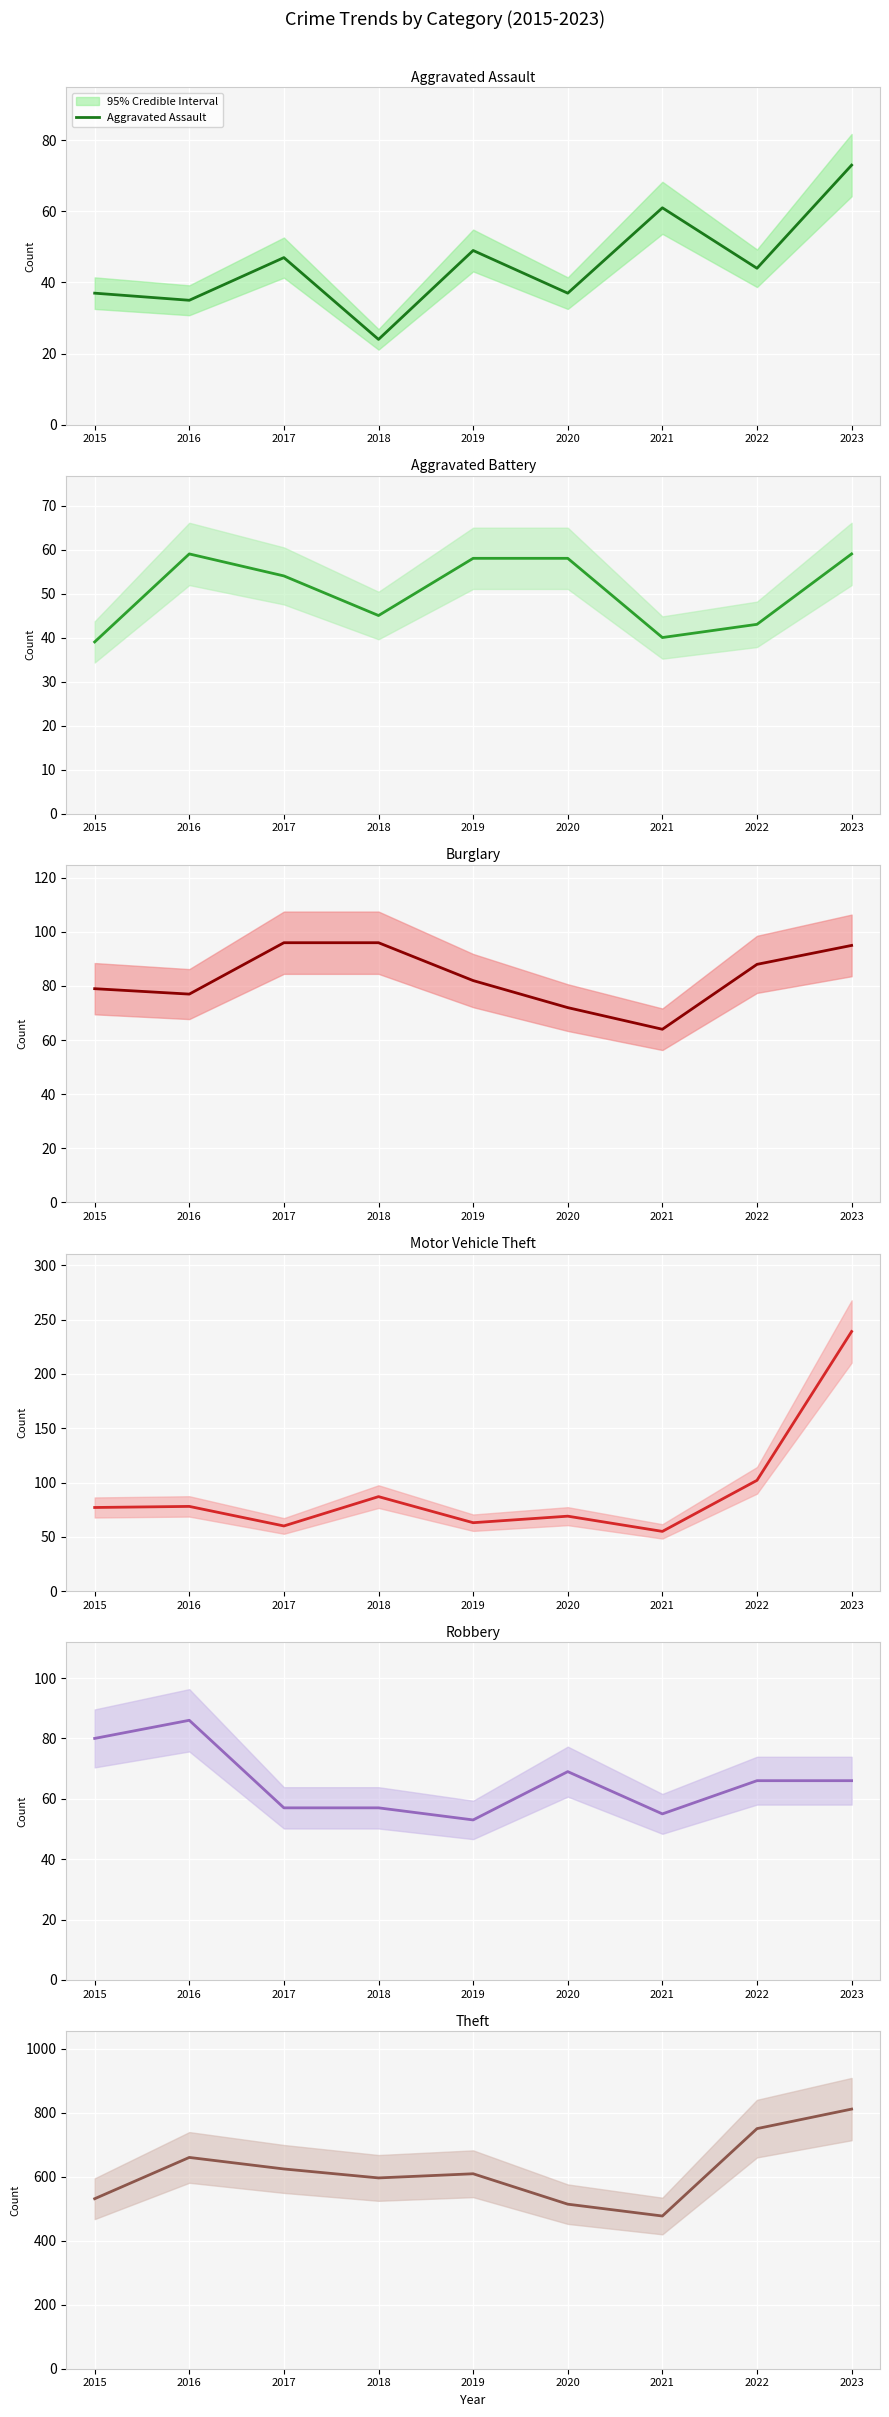

Is this an area chart (filled region under the line)?

No